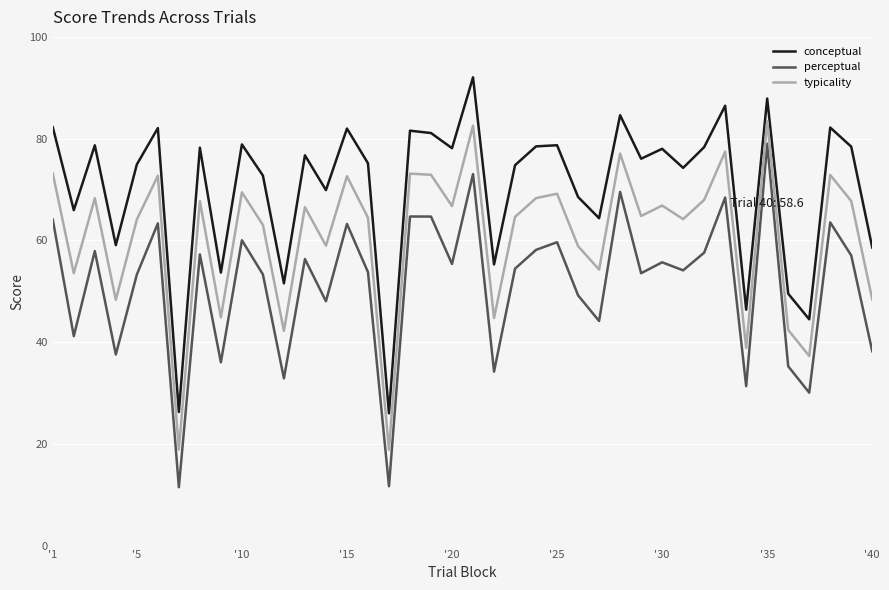

Which series has the largest total across all categories?

conceptual